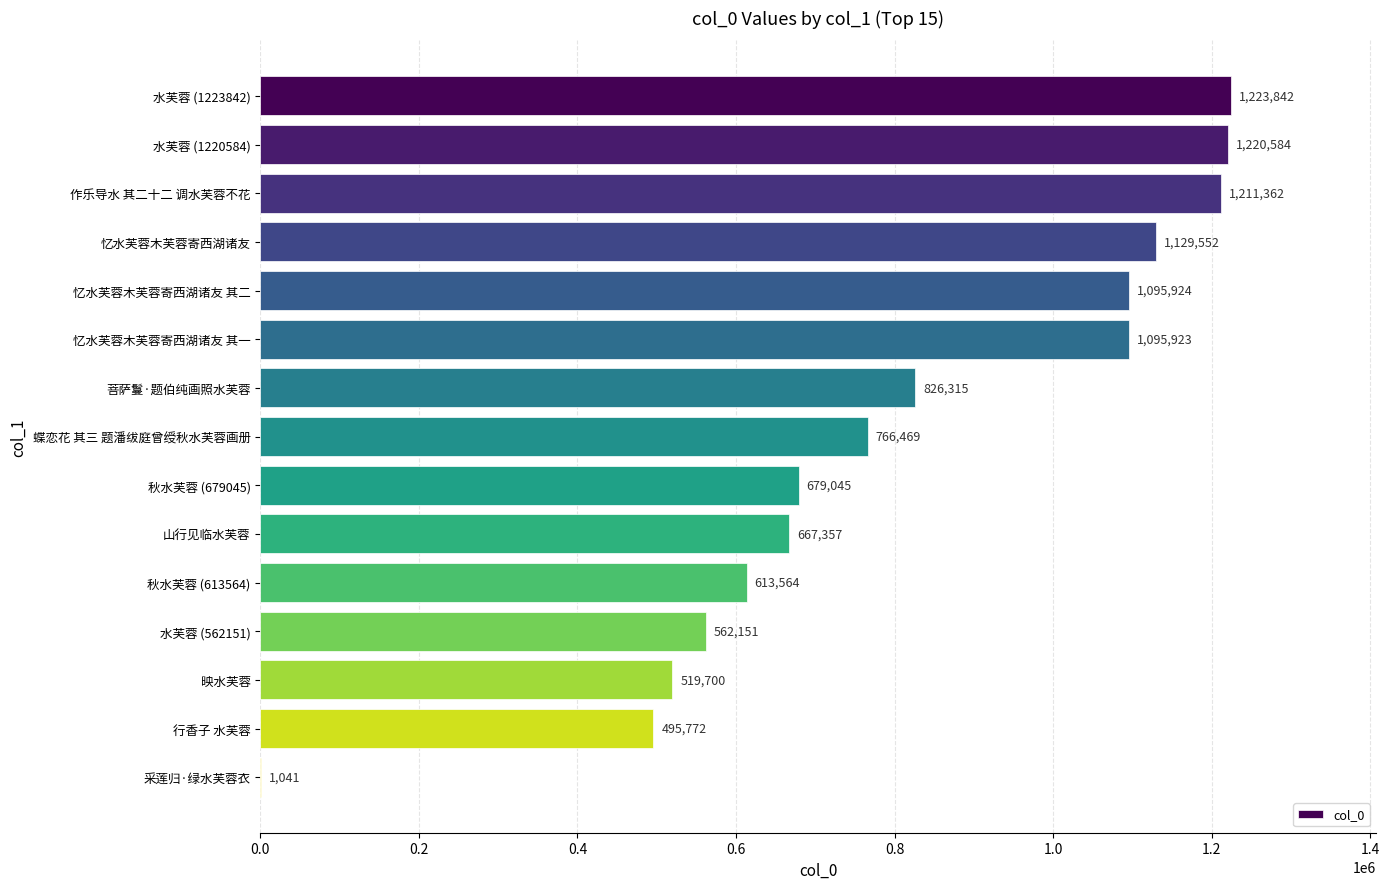

Where is the data nearest to the value 612441?

秋水芙蓉 (613564)